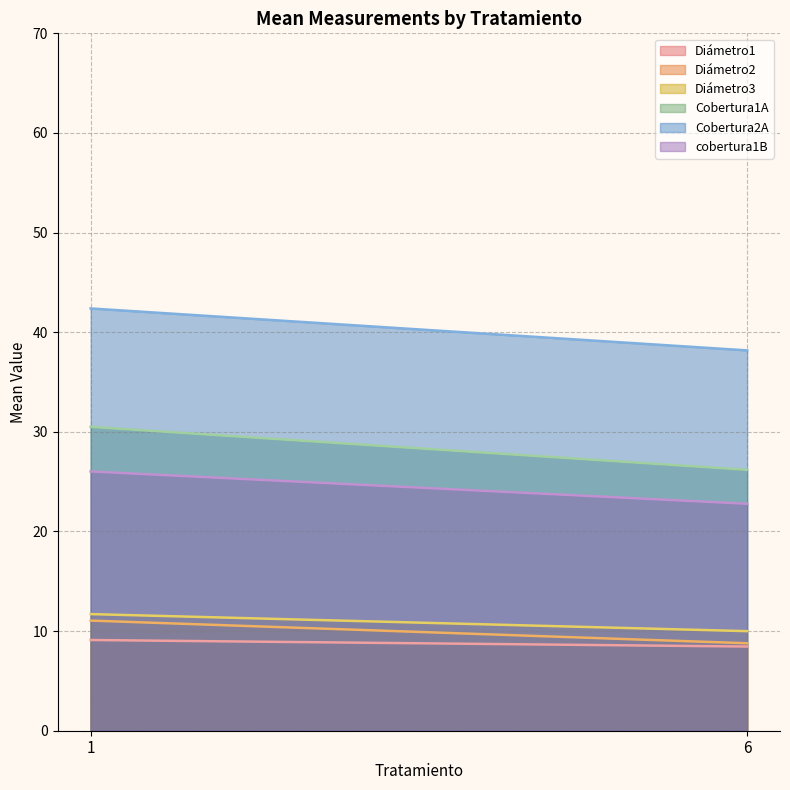

What is the difference between the maximum and minimum values in the Cobertura2A series?

4.2